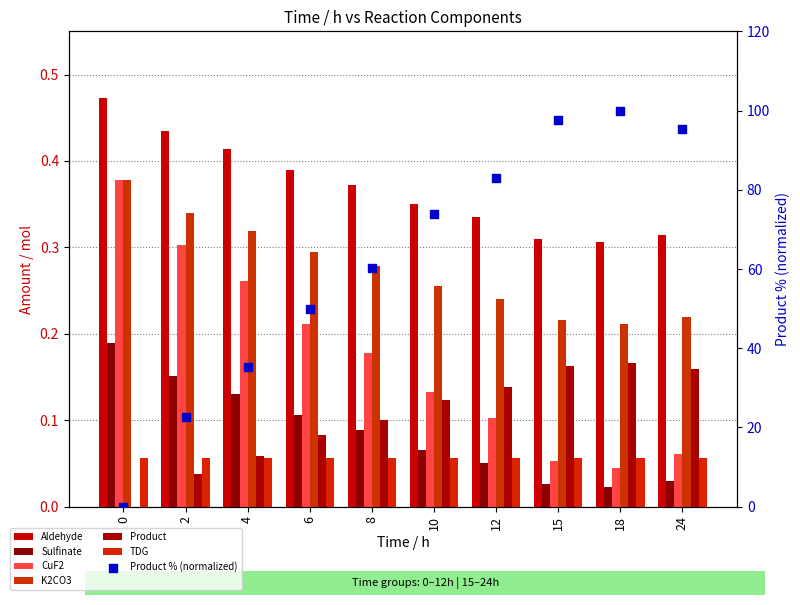

Which series has the widest spread of Y values?

CuF2